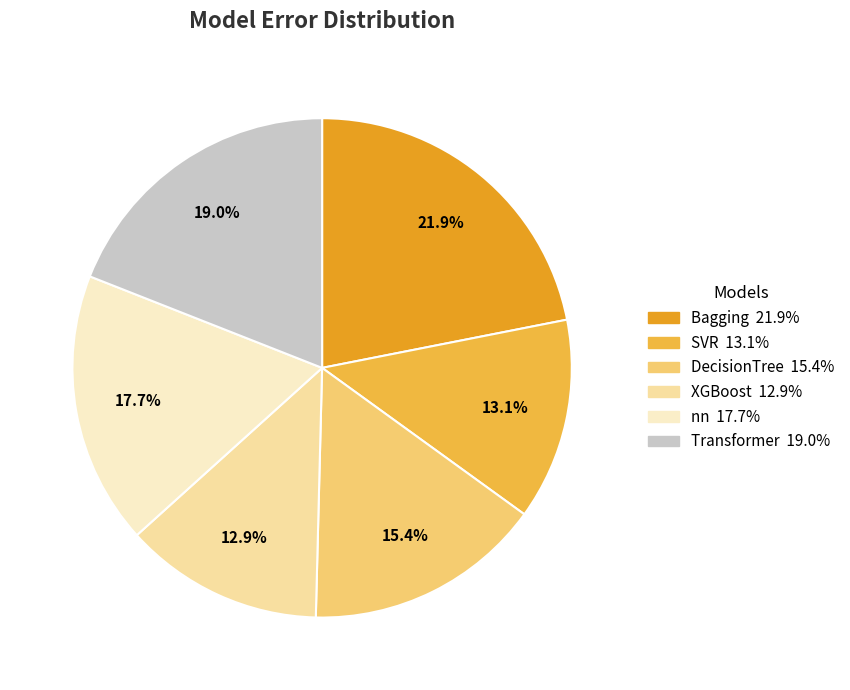

What percentage is the Transformer slice, to the nearest percent?

19%